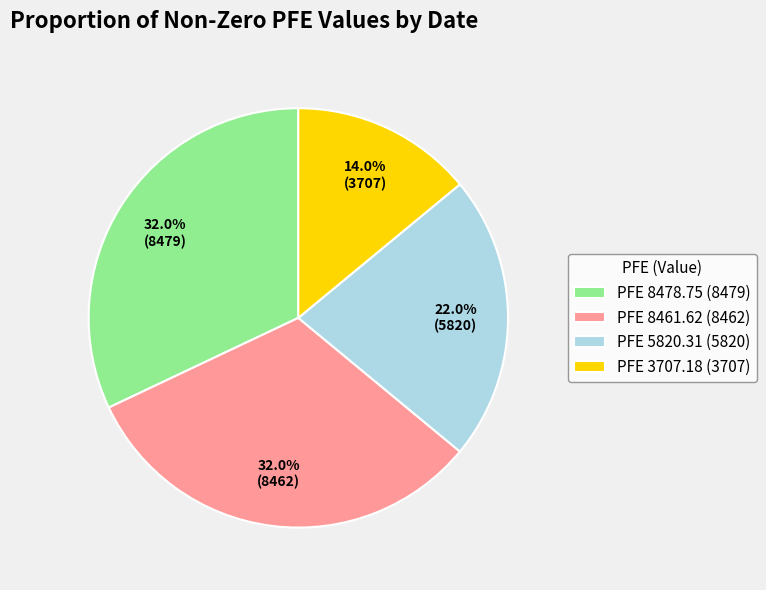

Between PFE 8478.75 (8479) and PFE 3707.18 (3707), which is larger?

PFE 8478.75 (8479)